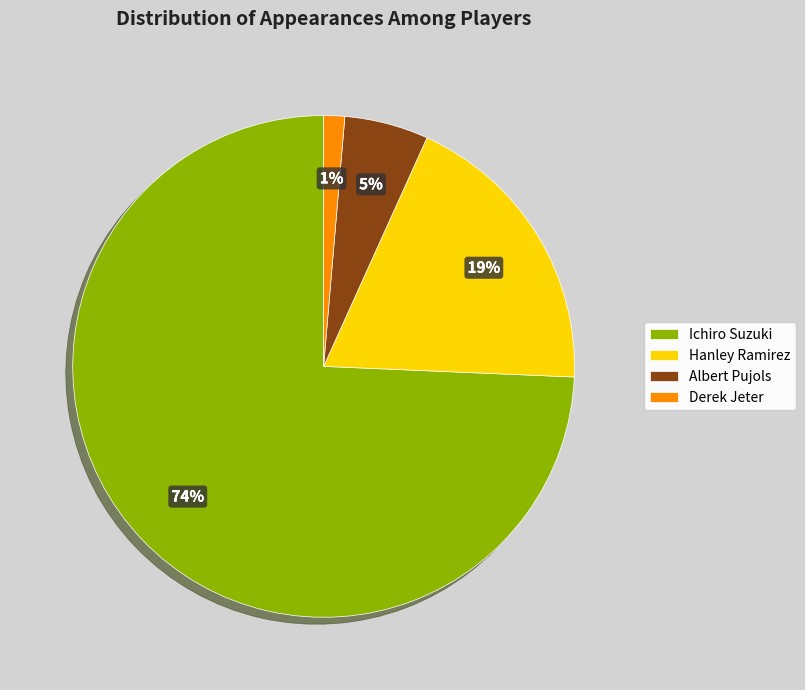

Is the sum of Ichiro Suzuki and Derek Jeter greater than half?

Yes